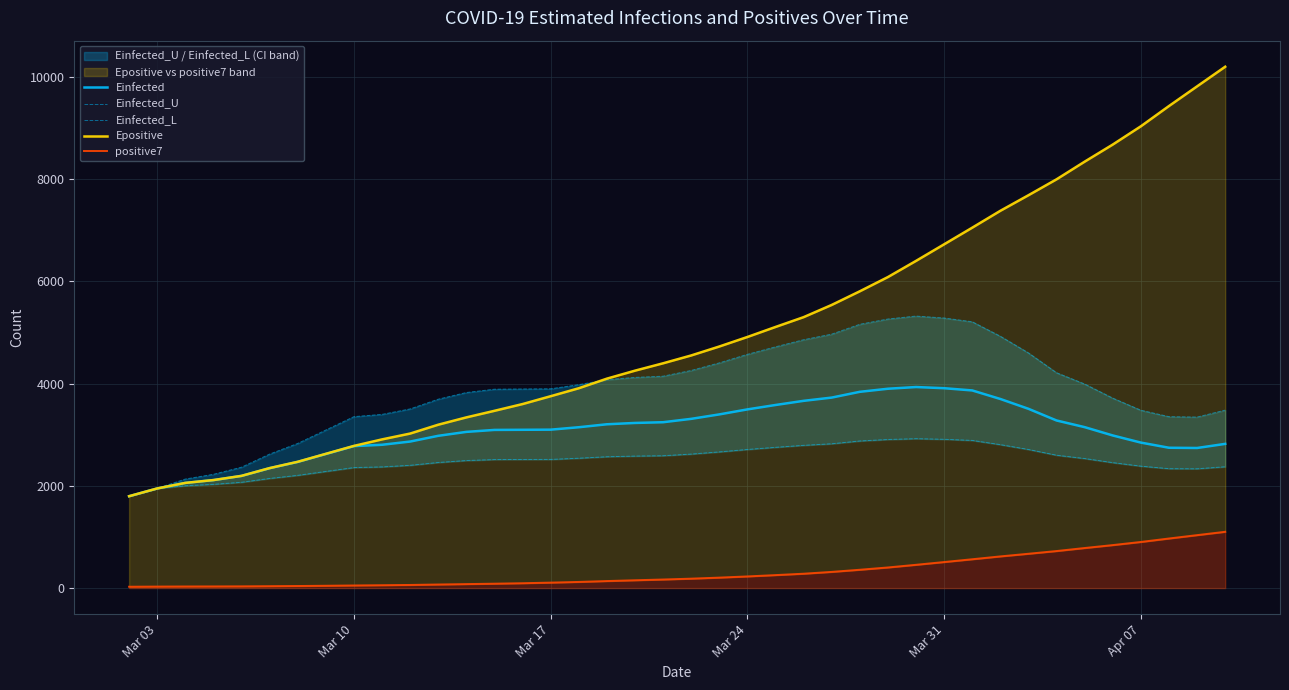

What is the highest value of the Einfected series?

3931.4